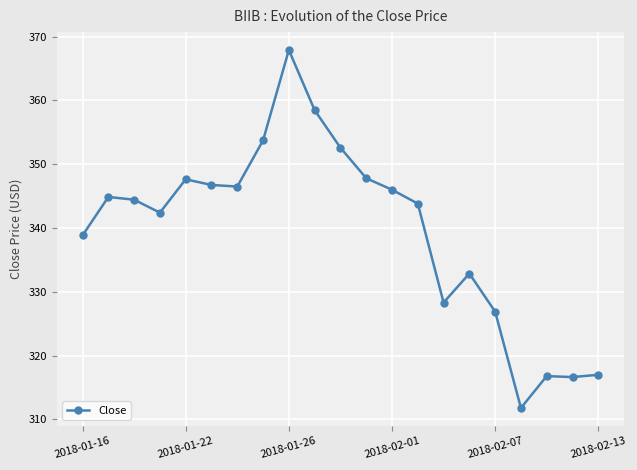

What is the difference between the maximum and minimum values?

56.1